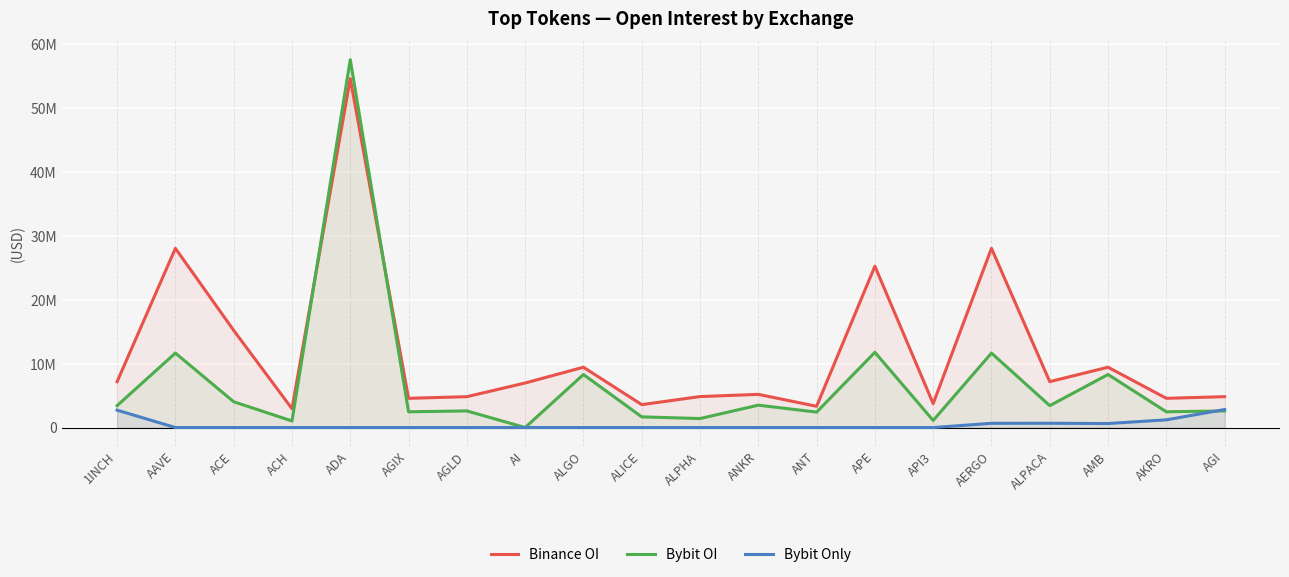

What is the average value of the Bybit Only series?

435019